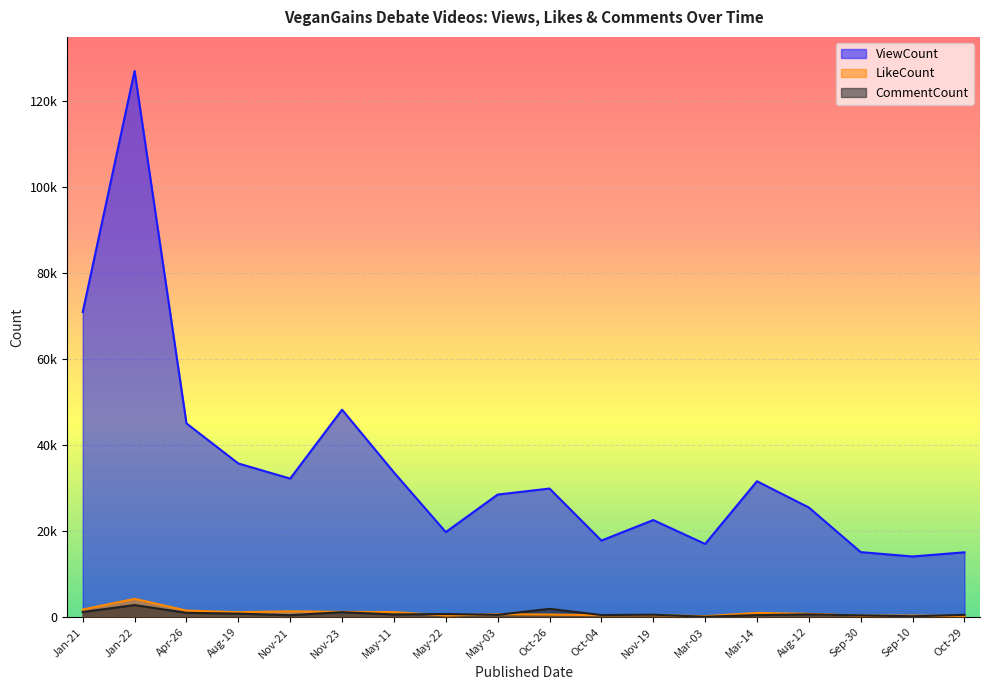

Which has a higher value, Oct-04 or May-11?

May-11